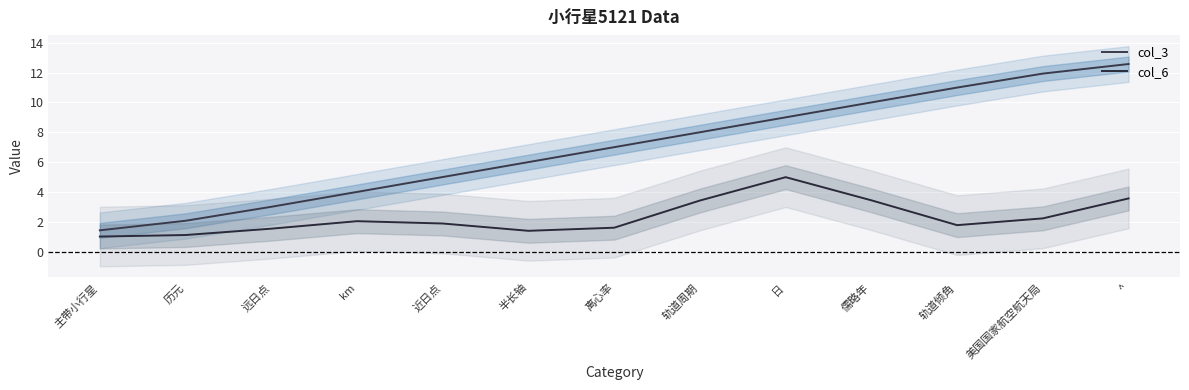

How many lines are shown in the chart?

2